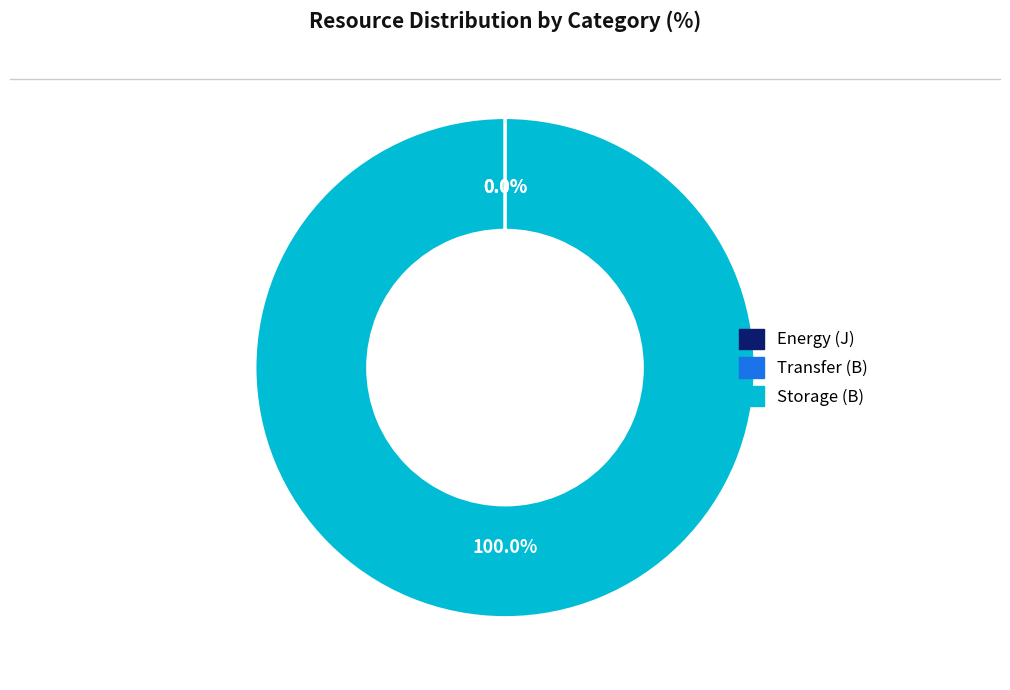

Which slice is the largest?

Storage (B)